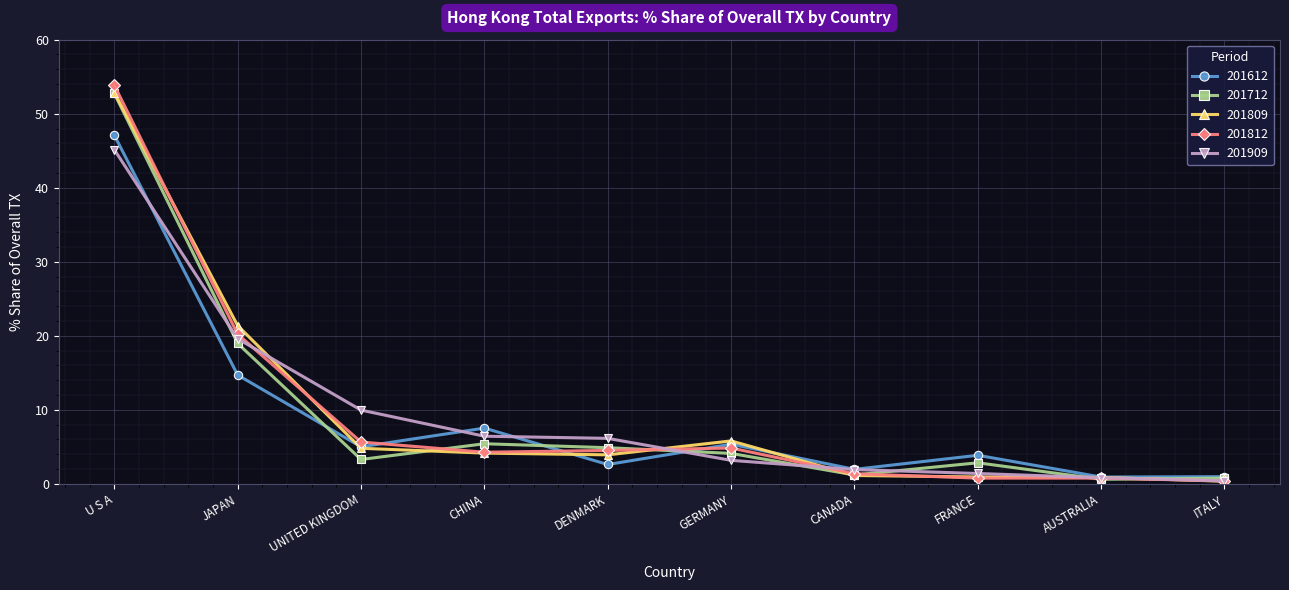

At which category is the sum across all series the highest?

U S A